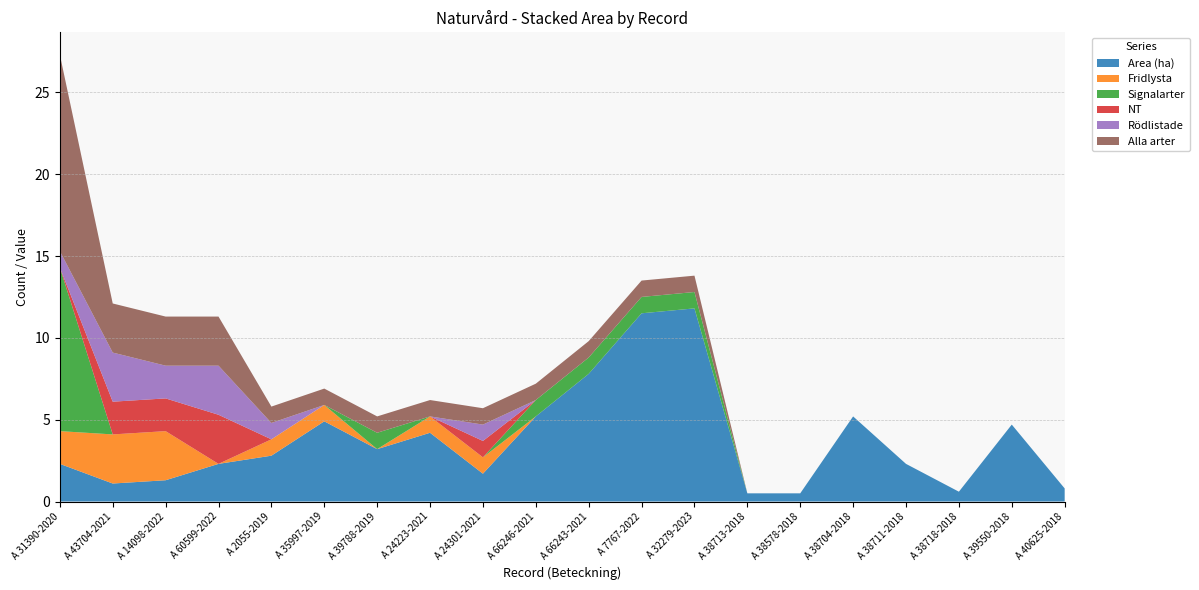

Reading left to right, list all the values displayed in this chart.

Area (ha): A 31390-2020=2.3	A 43704-2021=1.1	A 14098-2022=1.3	A 60599-2022=2.3	A 2055-2019=2.8	A 35997-2019=4.9	A 39788-2019=3.2	A 24223-2021=4.2	A 24301-2021=1.7	A 66246-2021=5.2	A 66243-2021=7.8	A 7767-2022=11.5	A 32279-2023=11.8	A 38713-2018=0.5	A 38578-2018=0.5	A 38704-2018=5.2	A 38711-2018=2.3	A 38718-2018=0.6	A 39550-2018=4.7	A 40625-2018=0.8
Fridlysta: A 31390-2020=2.0	A 43704-2021=3.0	A 14098-2022=3.0	A 60599-2022=0.0	A 2055-2019=1.0	A 35997-2019=1.0	A 39788-2019=0.0	A 24223-2021=1.0	A 24301-2021=1.0	A 66246-2021=0.0	A 66243-2021=0.0	A 7767-2022=0.0	A 32279-2023=0.0	A 38713-2018=0.0	A 38578-2018=0.0	A 38704-2018=0.0	A 38711-2018=0.0	A 38718-2018=0.0	A 39550-2018=0.0	A 40625-2018=0.0
Signalarter: A 31390-2020=10.0	A 43704-2021=0.0	A 14098-2022=0.0	A 60599-2022=0.0	A 2055-2019=0.0	A 35997-2019=0.0	A 39788-2019=1.0	A 24223-2021=0.0	A 24301-2021=0.0	A 66246-2021=1.0	A 66243-2021=1.0	A 7767-2022=1.0	A 32279-2023=1.0	A 38713-2018=0.0	A 38578-2018=0.0	A 38704-2018=0.0	A 38711-2018=0.0	A 38718-2018=0.0	A 39550-2018=0.0	A 40625-2018=0.0
NT: A 31390-2020=0.0	A 43704-2021=2.0	A 14098-2022=2.0	A 60599-2022=3.0	A 2055-2019=0.0	A 35997-2019=0.0	A 39788-2019=0.0	A 24223-2021=0.0	A 24301-2021=1.0	A 66246-2021=0.0	A 66243-2021=0.0	A 7767-2022=0.0	A 32279-2023=0.0	A 38713-2018=0.0	A 38578-2018=0.0	A 38704-2018=0.0	A 38711-2018=0.0	A 38718-2018=0.0	A 39550-2018=0.0	A 40625-2018=0.0
Rödlistade: A 31390-2020=1.0	A 43704-2021=3.0	A 14098-2022=2.0	A 60599-2022=3.0	A 2055-2019=1.0	A 35997-2019=0.0	A 39788-2019=0.0	A 24223-2021=0.0	A 24301-2021=1.0	A 66246-2021=0.0	A 66243-2021=0.0	A 7767-2022=0.0	A 32279-2023=0.0	A 38713-2018=0.0	A 38578-2018=0.0	A 38704-2018=0.0	A 38711-2018=0.0	A 38718-2018=0.0	A 39550-2018=0.0	A 40625-2018=0.0
Alla arter: A 31390-2020=12.0	A 43704-2021=3.0	A 14098-2022=3.0	A 60599-2022=3.0	A 2055-2019=1.0	A 35997-2019=1.0	A 39788-2019=1.0	A 24223-2021=1.0	A 24301-2021=1.0	A 66246-2021=1.0	A 66243-2021=1.0	A 7767-2022=1.0	A 32279-2023=1.0	A 38713-2018=0.0	A 38578-2018=0.0	A 38704-2018=0.0	A 38711-2018=0.0	A 38718-2018=0.0	A 39550-2018=0.0	A 40625-2018=0.0